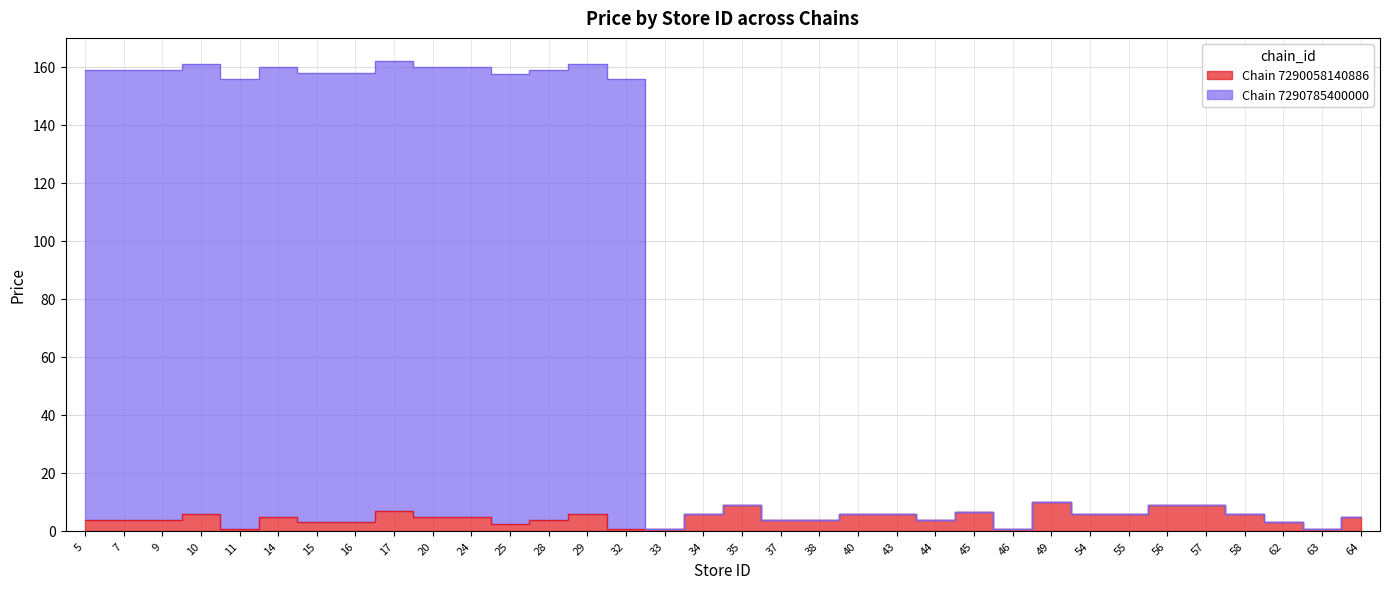

In Chain 7290058140886, how many points are higher than both neighbors (excluding endpoints)?

7